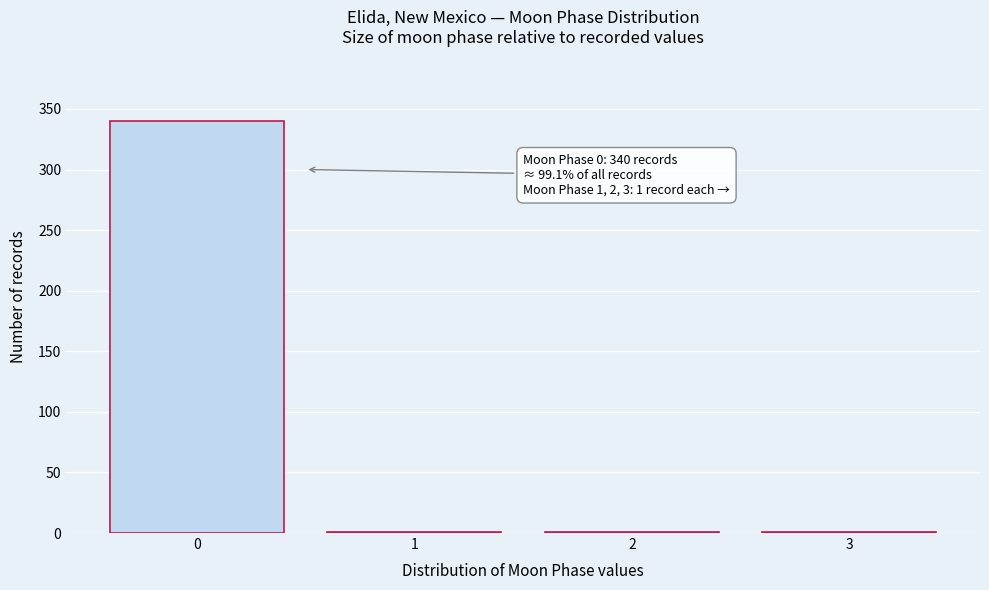

Reading right to left, list all the values displayed in this chart.

3=1	2=1	1=1	0=340